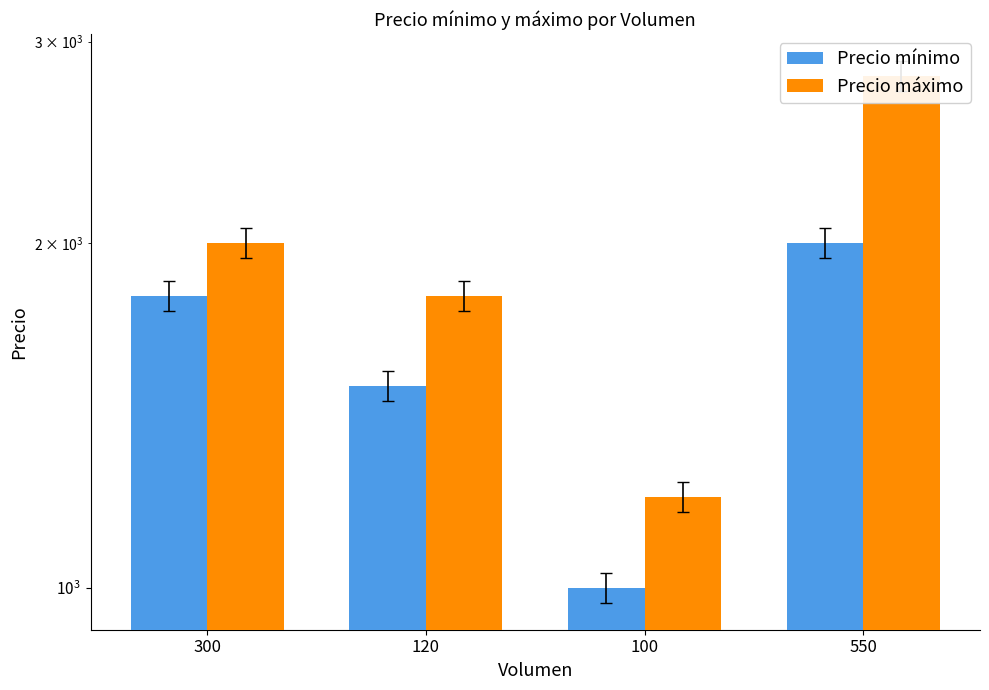

What is the average value of the Precio máximo series?

1950